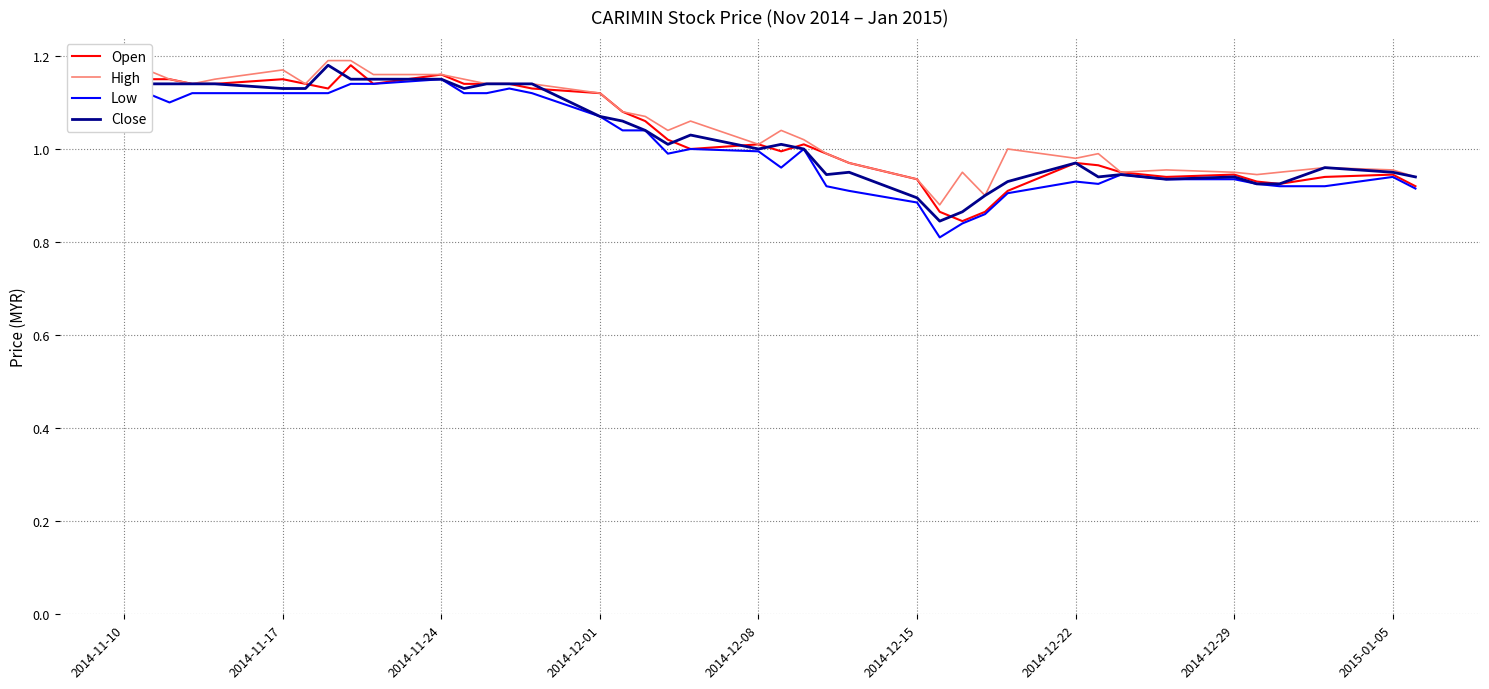

What value does the High series have at 2014-11-24?

1.1